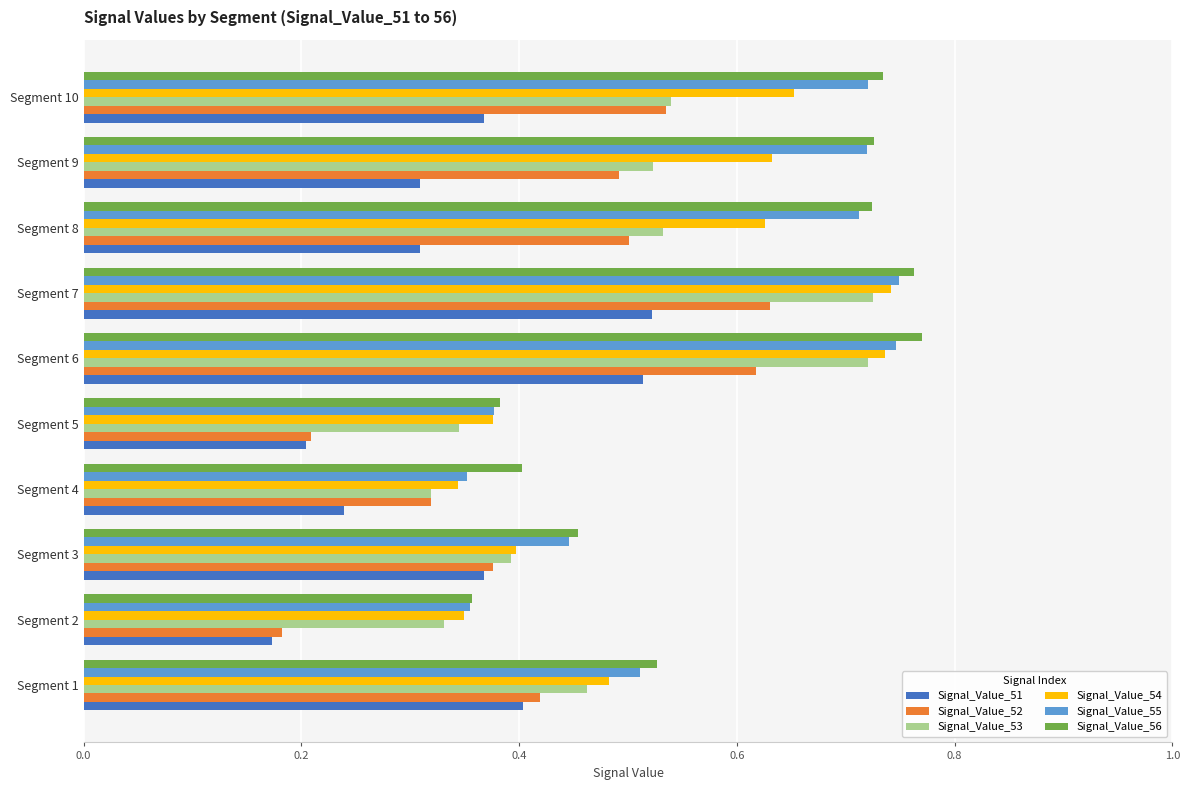

At how many categories does at least one series exceed 0?

10